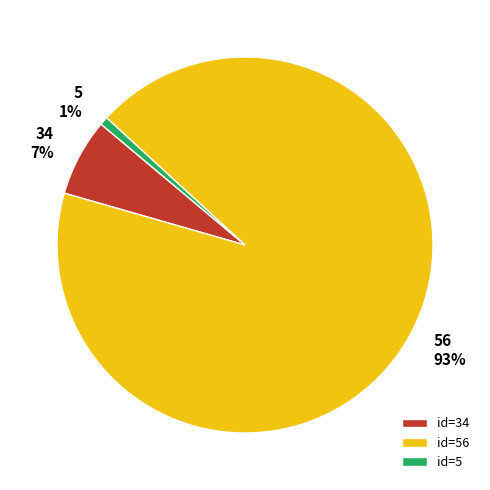

To the nearest percent, what is the average slice percentage?

33%